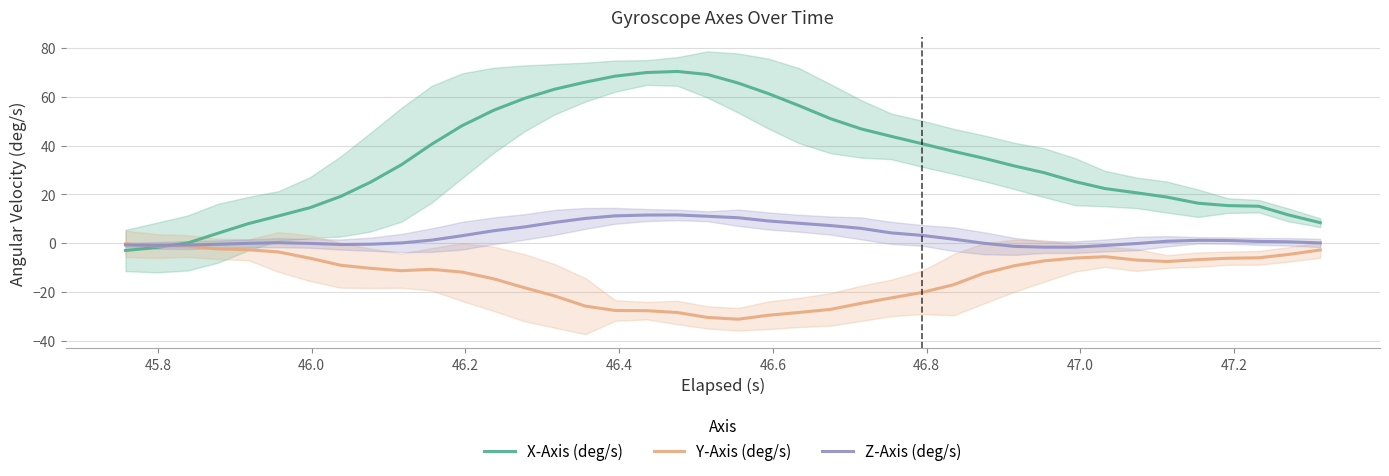

Reading left to right, extract all data points from this chart.

X-Axis (deg/s): -2.9	-1.7	0.1	4.1	8.1	11.2	14.6	19.2	25.1	32.2	40.5	48.2	54.4	59.3	63.0	65.9	68.4	69.9	70.3	69.1	65.6	61.3	56.3	51.0	46.8	43.8	40.8	37.6	34.8	31.7	28.9	25.2	22.4	20.7	18.9	16.4	15.4	15.2	11.6	8.4
Y-Axis (deg/s): -0.2	-1.1	-1.2	-2.3	-2.7	-3.6	-6.1	-9.0	-10.3	-11.2	-10.7	-11.8	-14.5	-18.2	-21.5	-25.7	-27.5	-27.6	-28.3	-30.3	-31.1	-29.5	-28.3	-27.0	-24.6	-22.3	-20.1	-17.0	-12.3	-9.2	-7.2	-6.0	-5.5	-6.9	-7.5	-6.7	-6.1	-5.9	-4.6	-2.7
Z-Axis (deg/s): -0.7	-0.9	-0.7	-0.4	-0.0	0.2	-0.0	-0.5	-0.4	0.1	1.3	3.1	5.1	6.7	8.5	10.2	11.2	11.6	11.6	11.1	10.4	9.1	8.2	7.3	6.1	4.3	3.2	1.7	0.0	-1.3	-1.6	-1.6	-0.9	-0.1	0.8	1.2	1.1	0.8	0.6	0.1